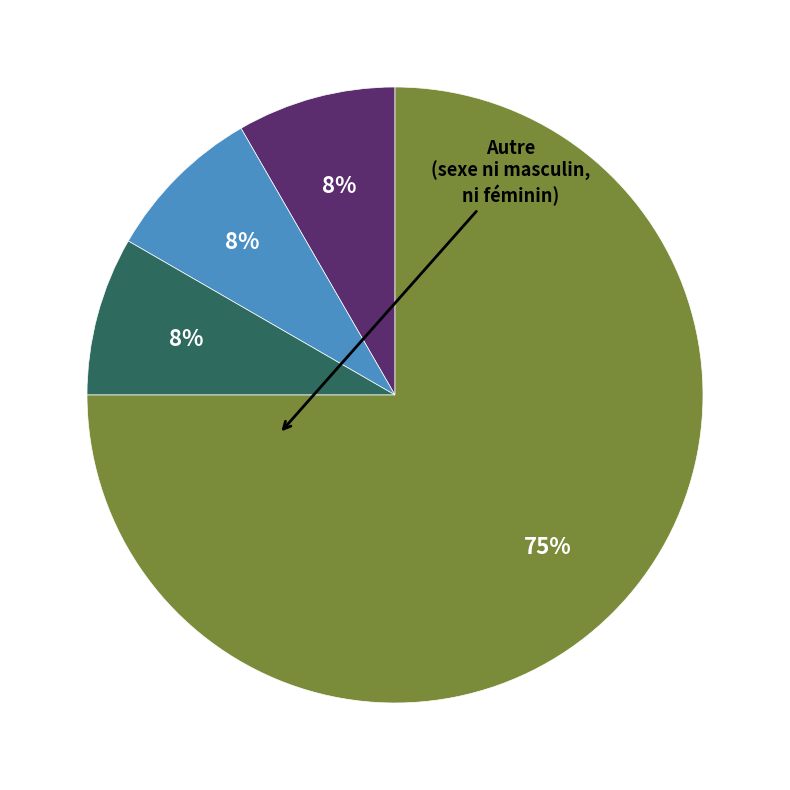

Does any single category account for the majority?

Yes